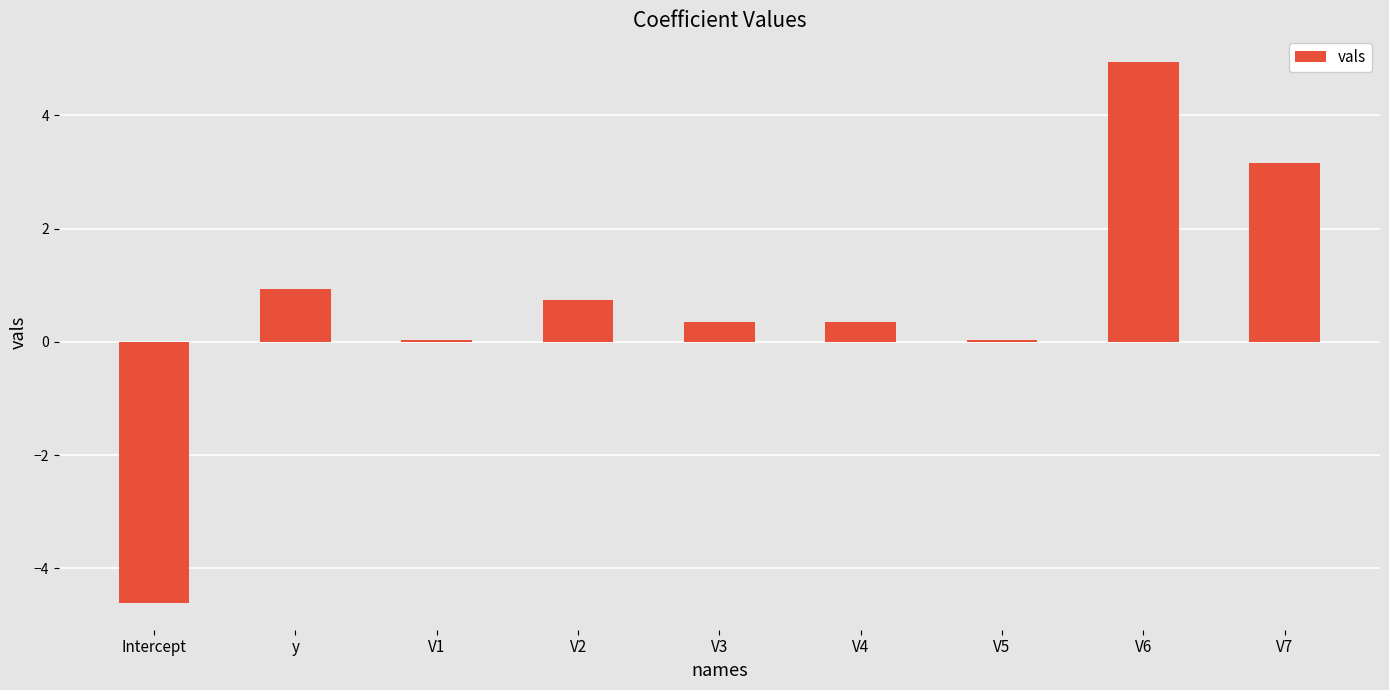

Is it true that the value at V1 is 0.0?

True